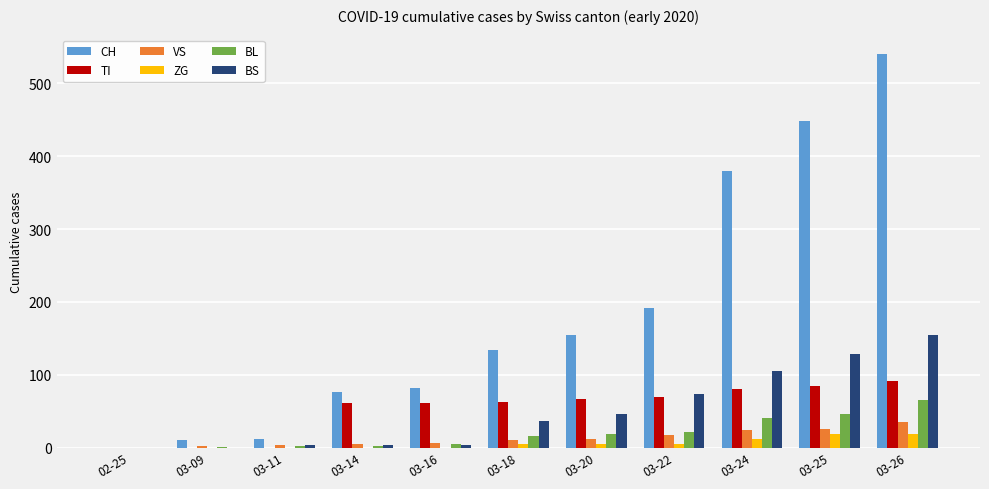

Count the number of data series in this chart.

6